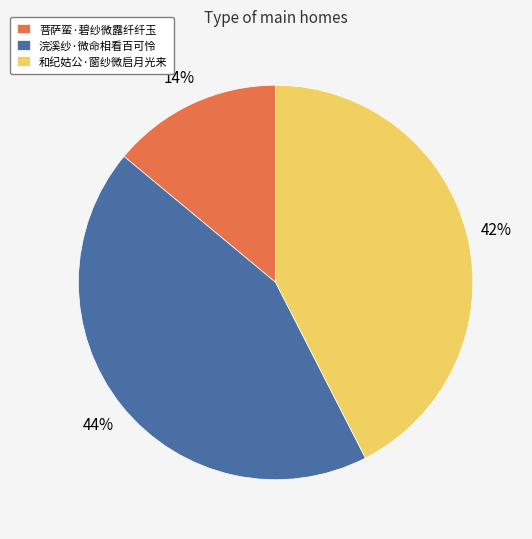

Rank the categories by value from highest to lowest.

浣溪纱·微命相看百可怜, 和纪姑公·窗纱微启月光来, 菩萨蛮·碧纱微露纤纤玉